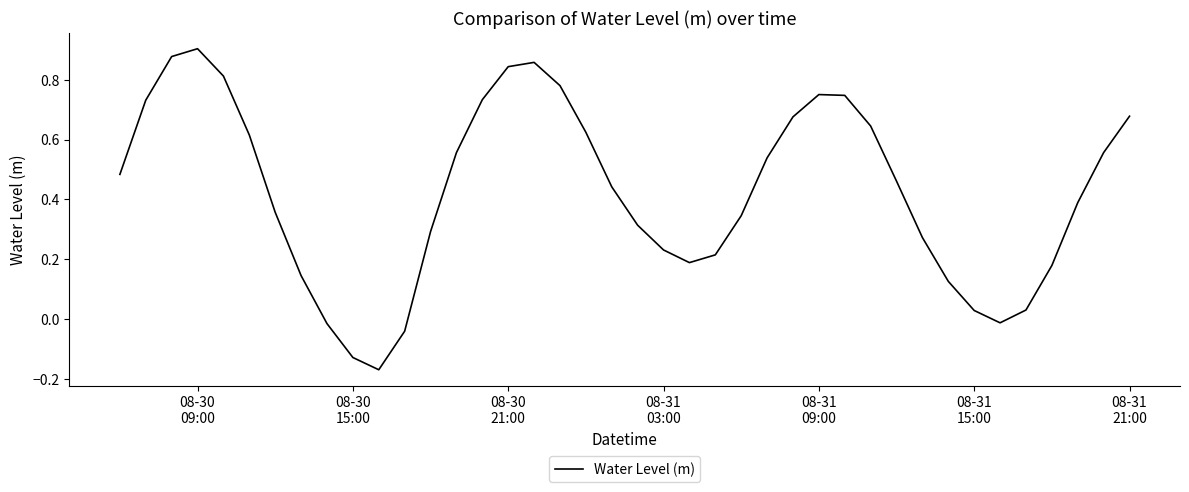

Does the chart have visible grid lines?

No